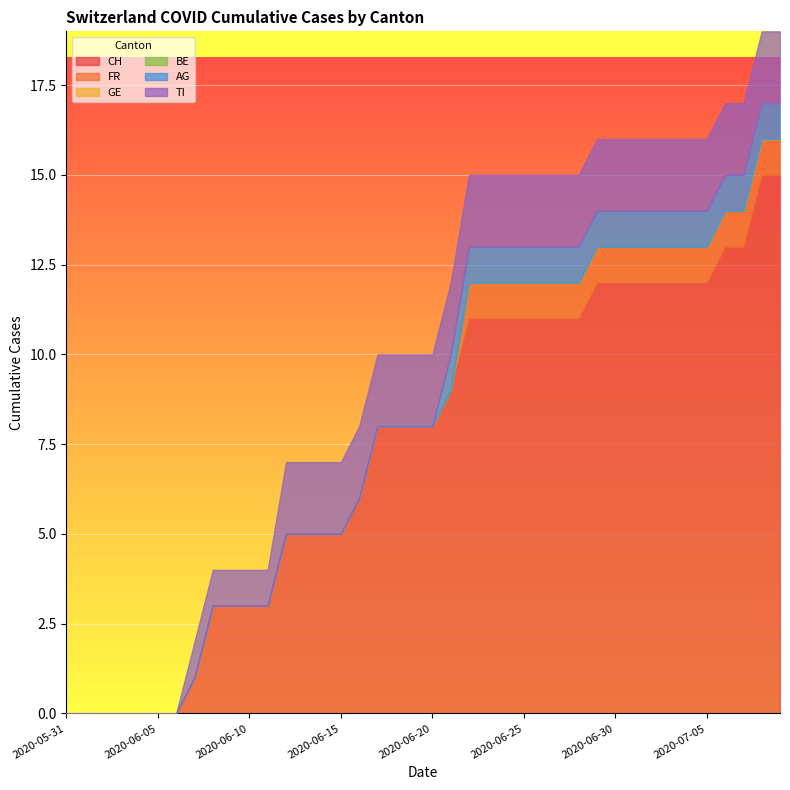

True or false: CH and GE cross at least once.

False